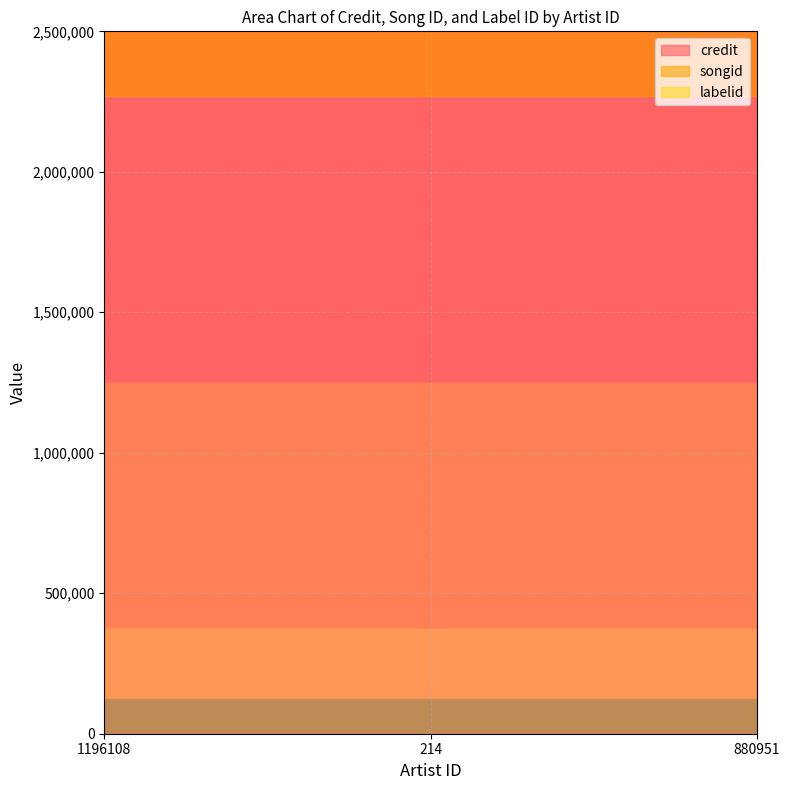

The value of songid at 880951 is 2022013. True or false?

True